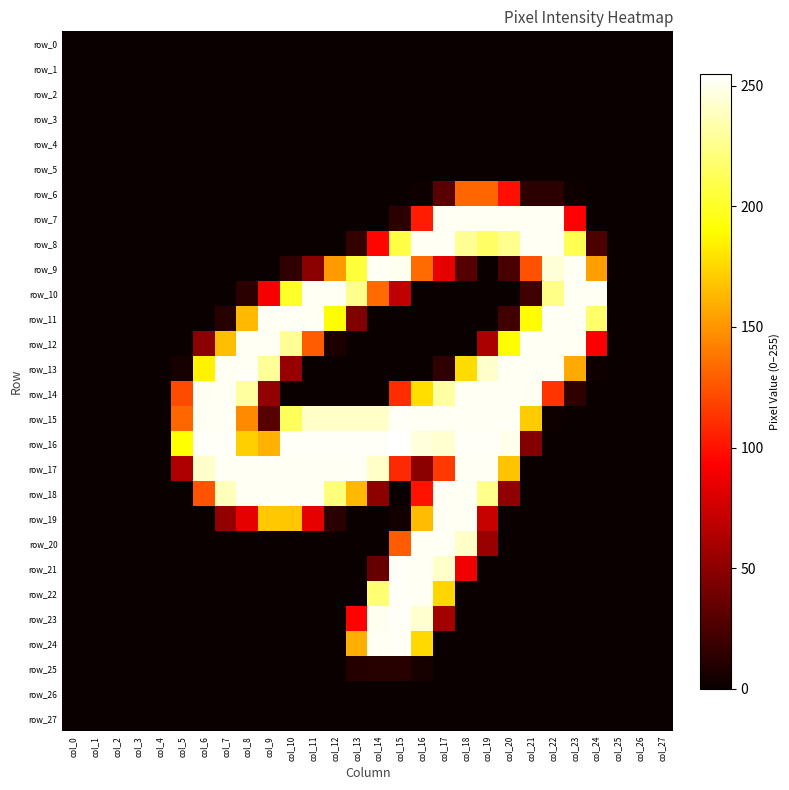

Which category has the lowest value in the row_16 series?

col_0